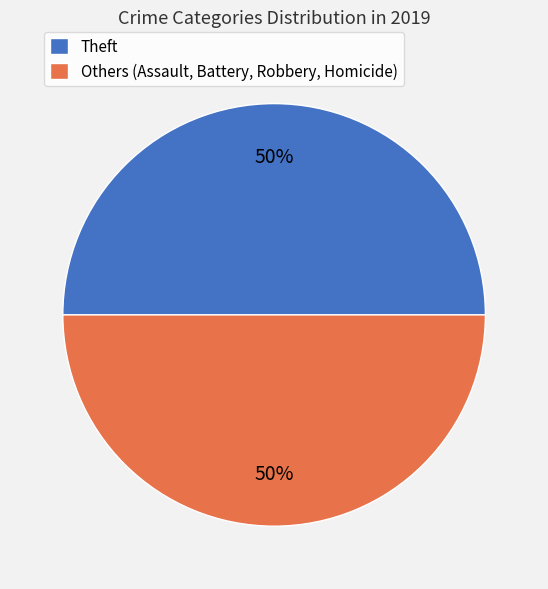

To the nearest percent, what percentage of the pie is Theft?

50%